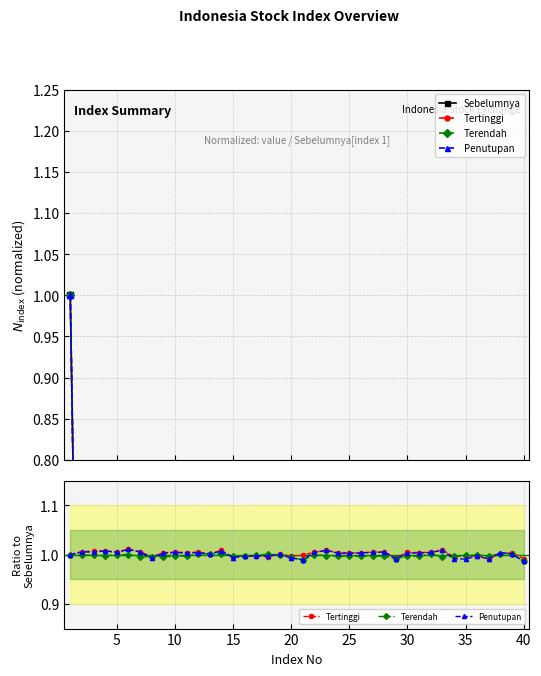

What is the total value across all series at 15?

3.1